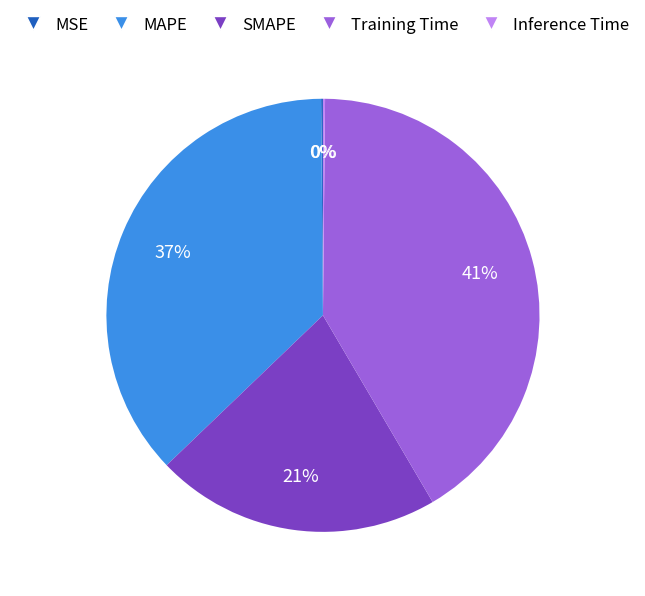

Approximately how many times larger is the value at Training Time compared to MAPE?

1.1